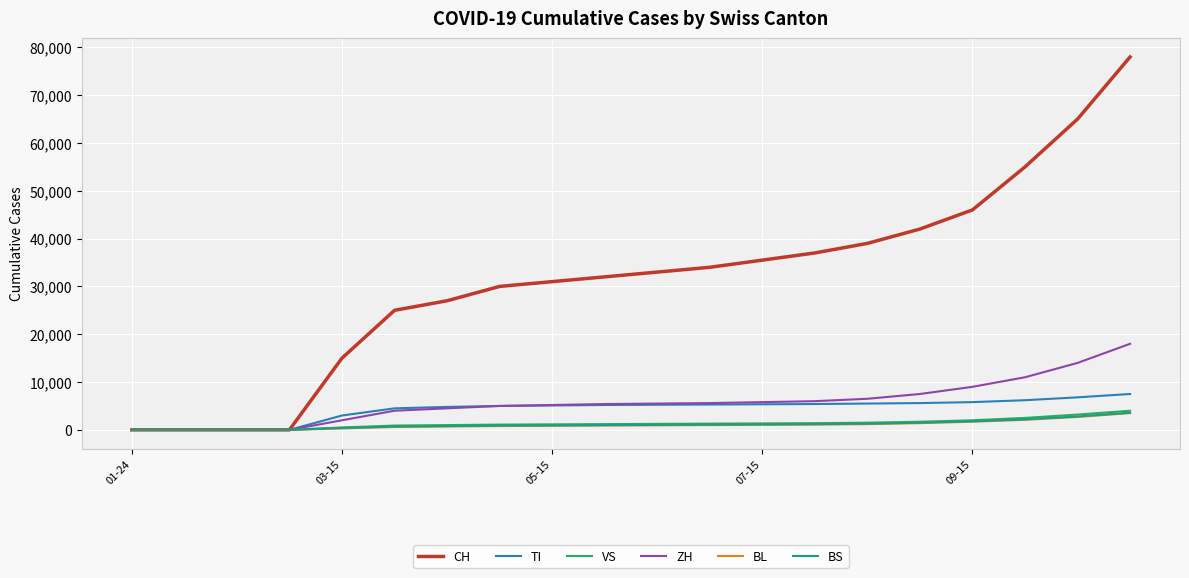

Which series has the largest total across all categories?

CH